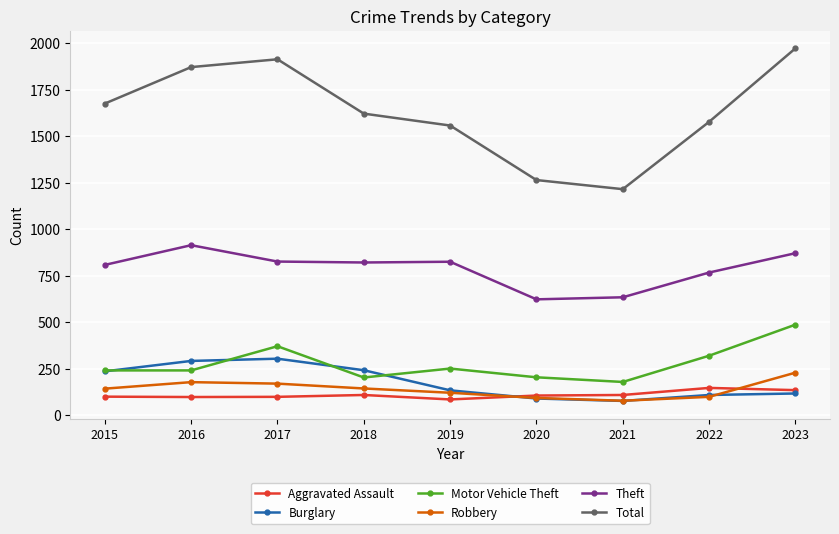

Rank the series at 2018 from highest to lowest value.

Total, Theft, Burglary, Motor Vehicle Theft, Robbery, Aggravated Assault